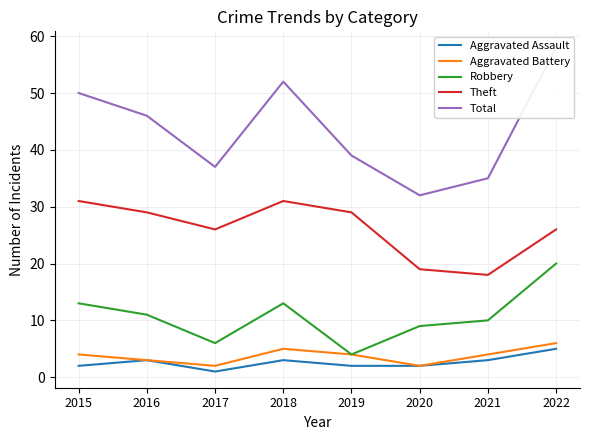

What is the value of the Theft point at the 3rd from the left?

26